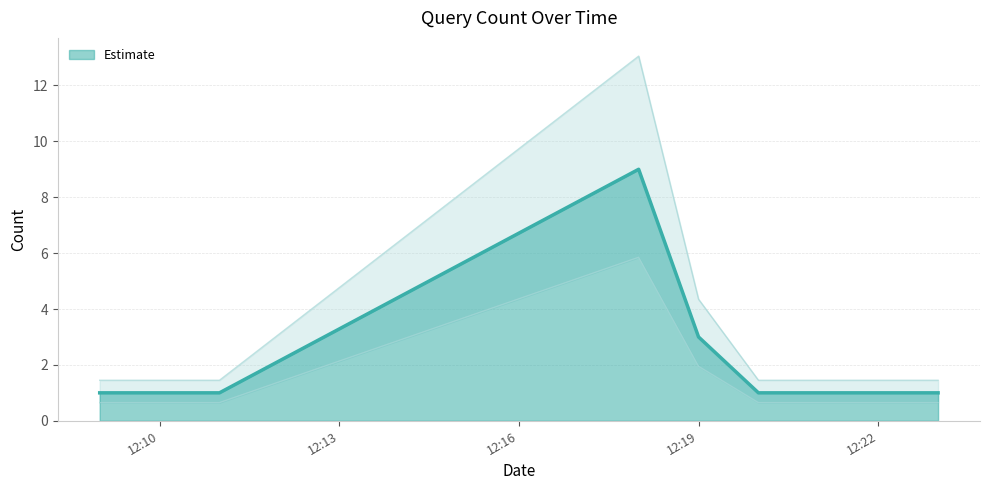

Is it true that the value at 12:19 is 3?

True